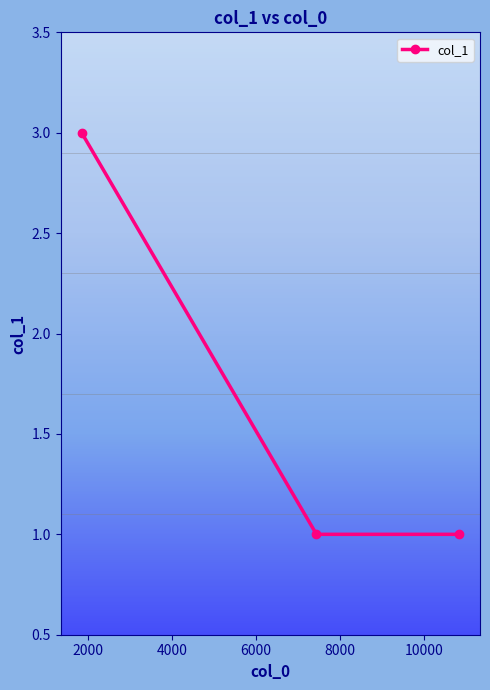

How many lines are shown in the chart?

1